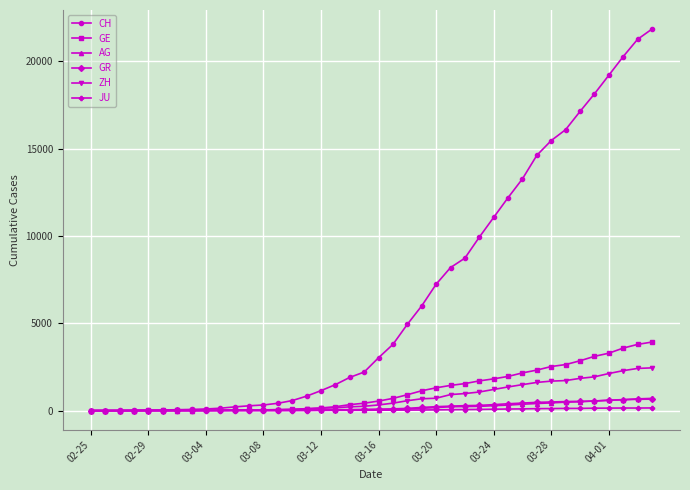

Which series has the widest spread of values?

CH